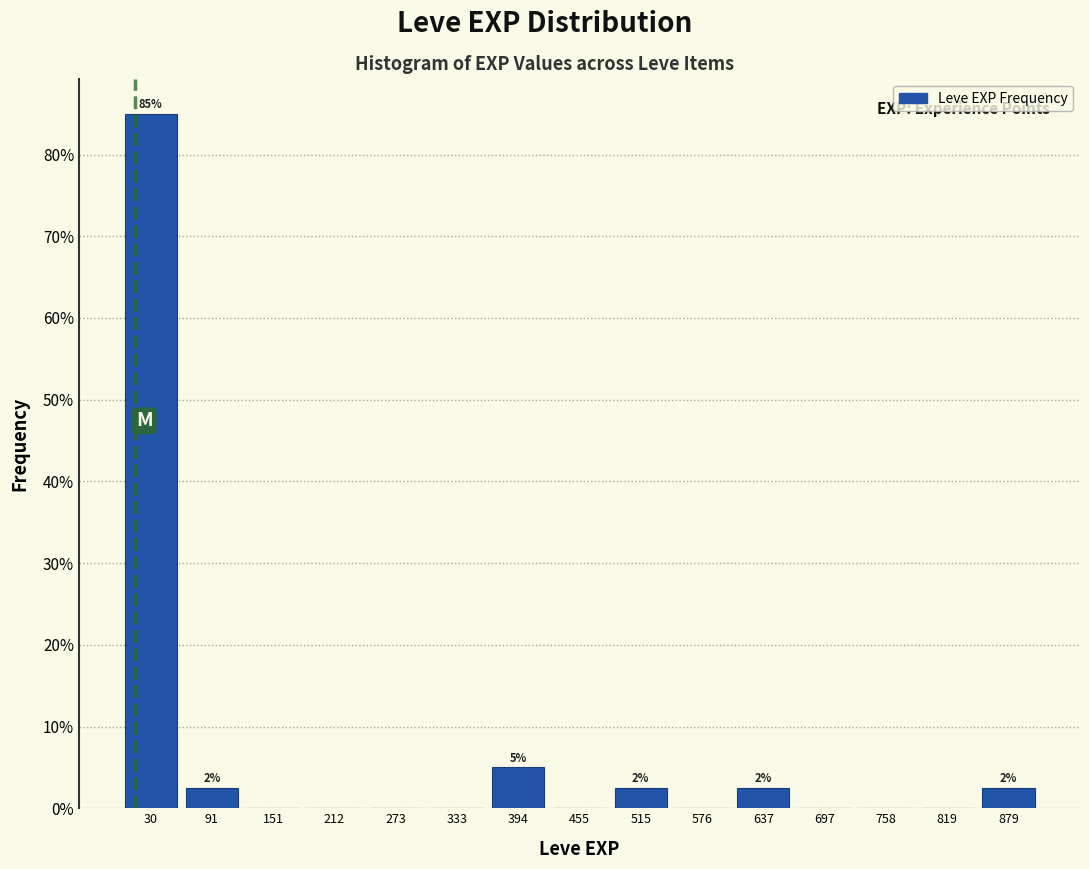

Over which range of the x-axis is the bar tallest?

0 to 60